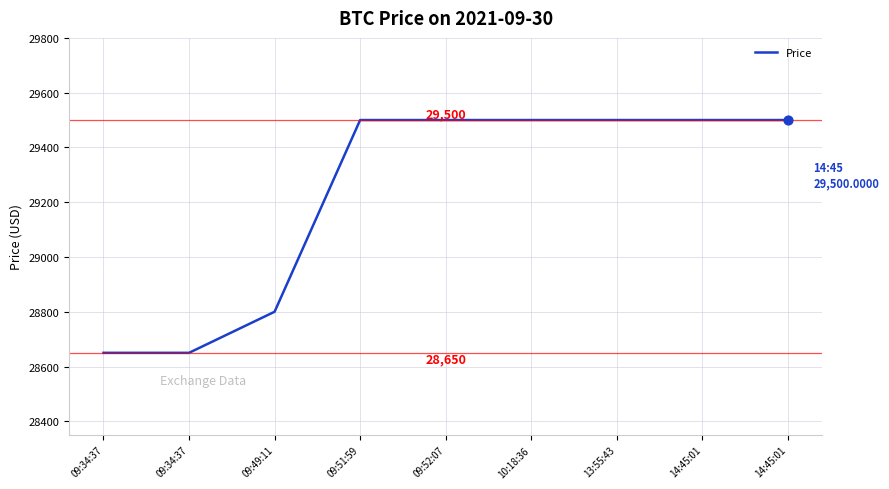

What is the change in value from 09:34:37 to 14:45:01?

+850